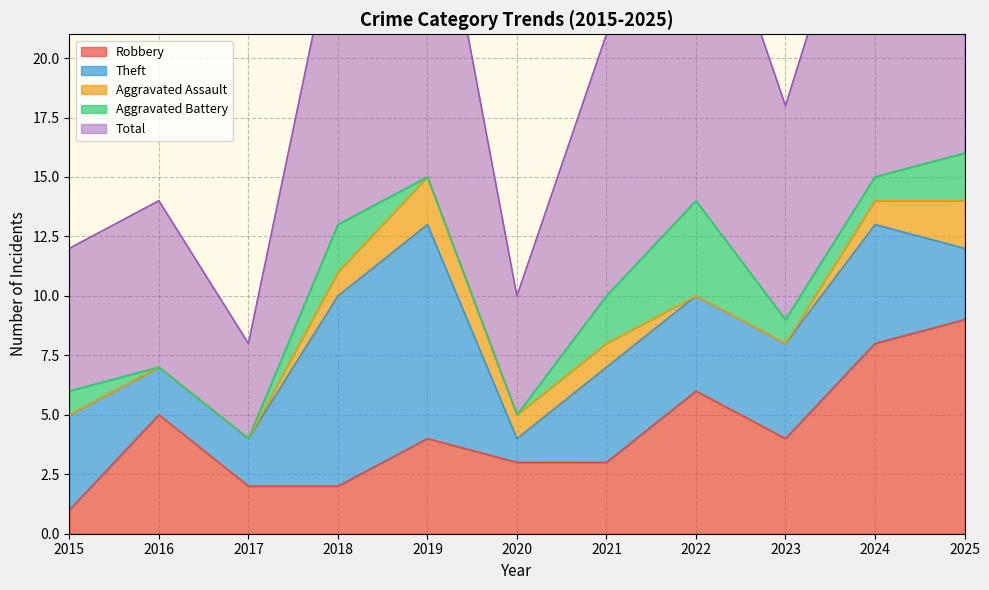

True or false: Aggravated Battery and Theft cross at least once.

False